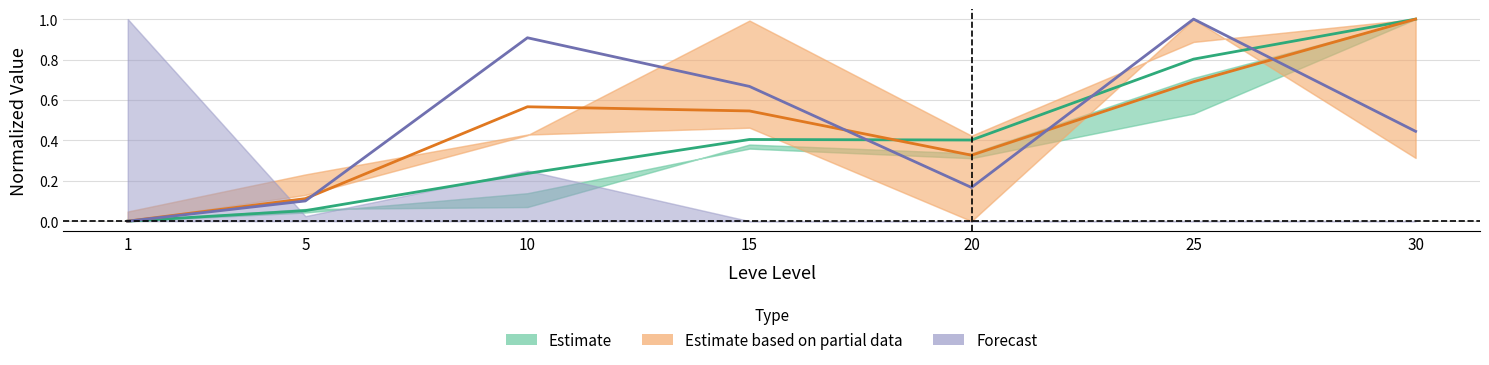

How many values are above zero?

6